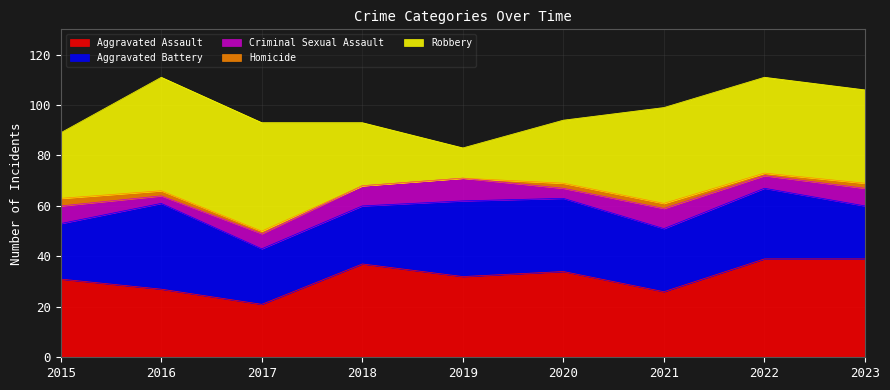

Reading left to right, what are all the values shown in this chart?

Aggravated Assault: 31	27	21	37	32	34	26	39	39
Aggravated Battery: 22	34	22	23	30	29	25	28	21
Criminal Sexual Assault: 7	3	6	8	9	4	8	5	7
Homicide: 3	2	1	0	0	2	2	1	2
Robbery: 26	45	43	25	12	25	38	38	37